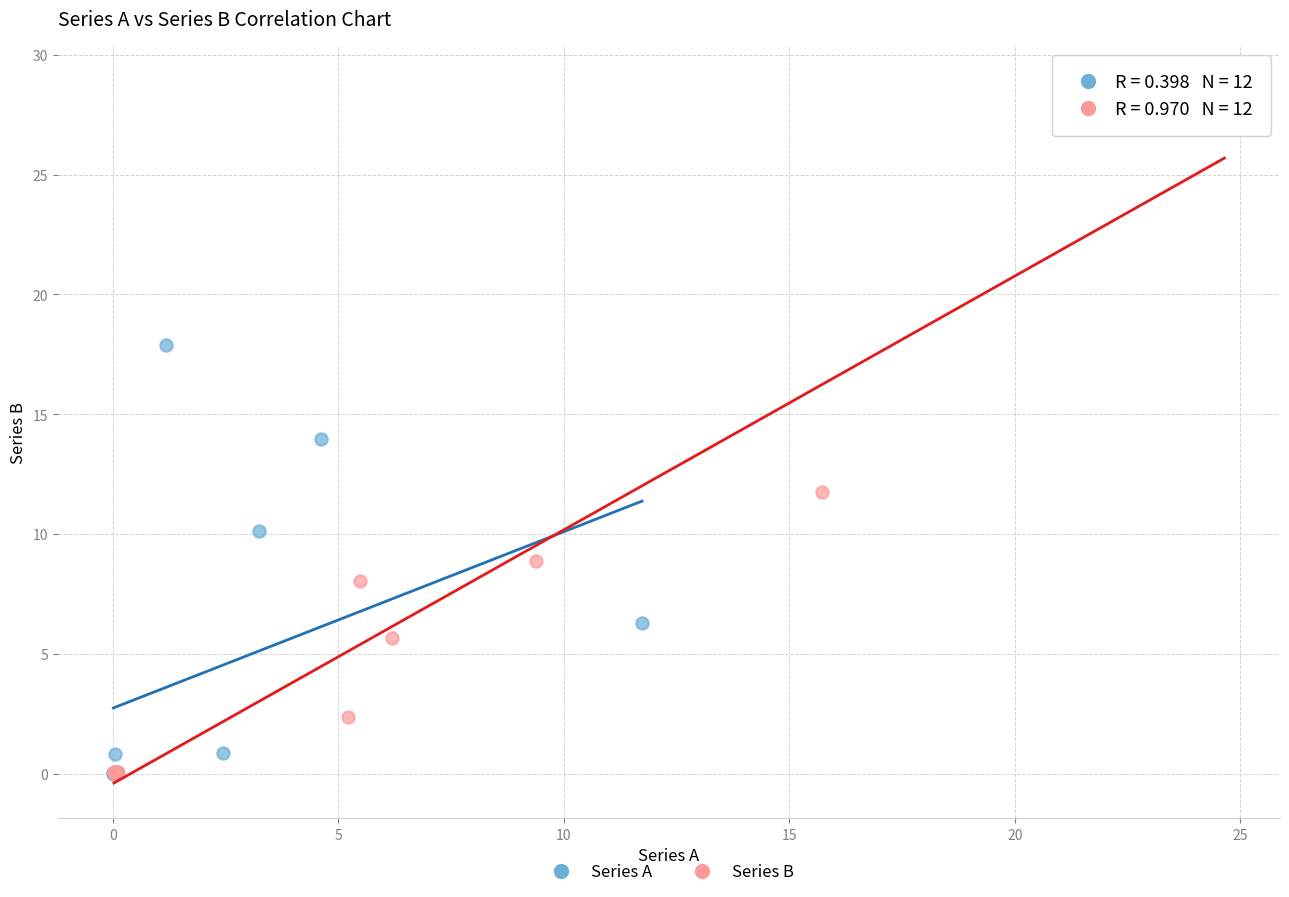

Which series has the widest spread of Y values?

Series B